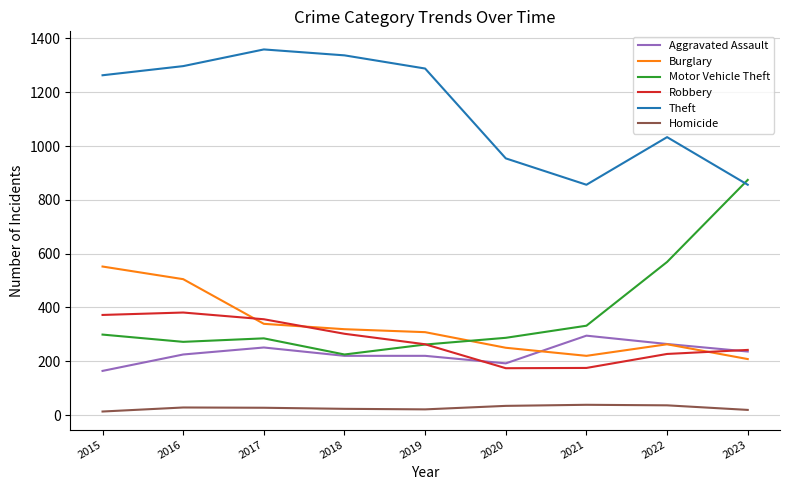

What is the greatest value displayed?

1359